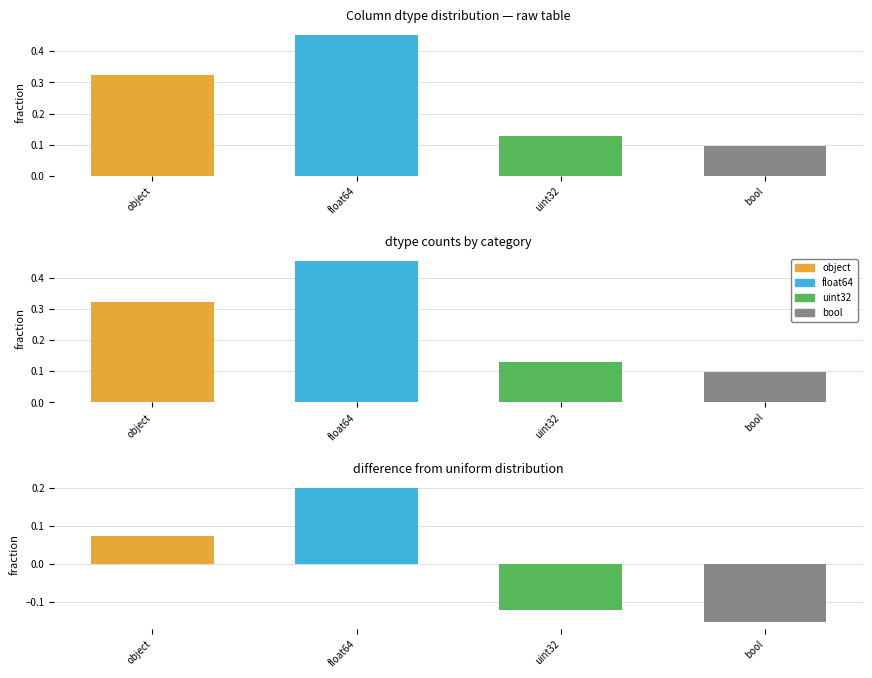

Which label corresponds to the smallest value in the chart?

bool